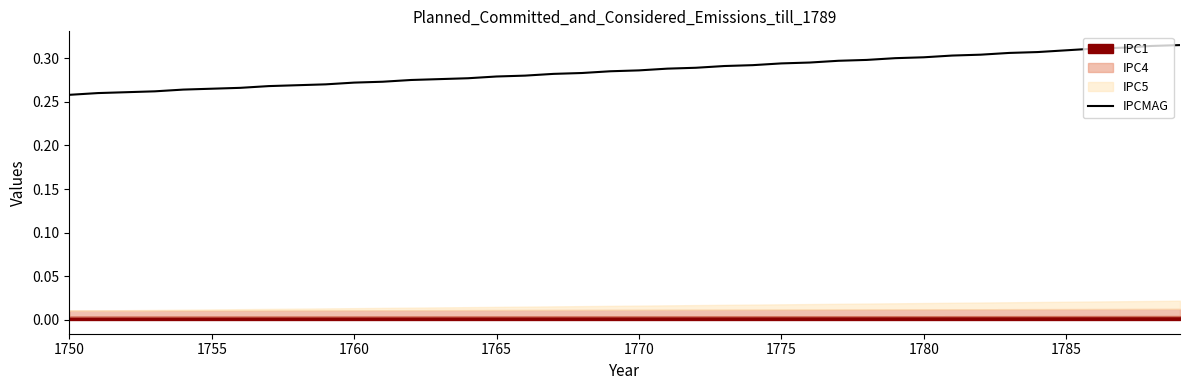

The IPCMAG series shows 0.4 at 1760. True or false?

False